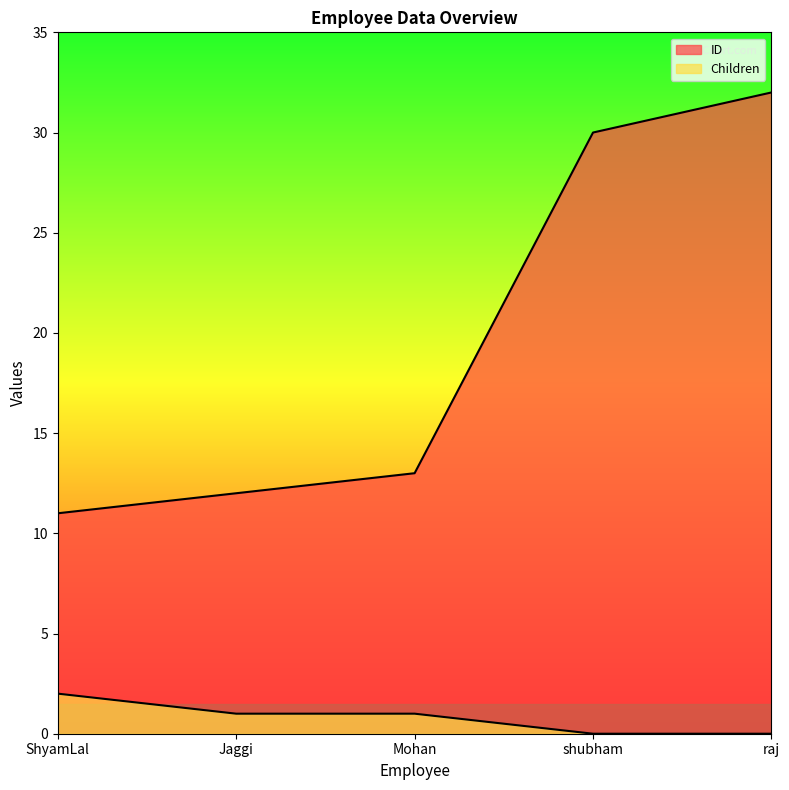

How many values in the Children series are below 1?

2